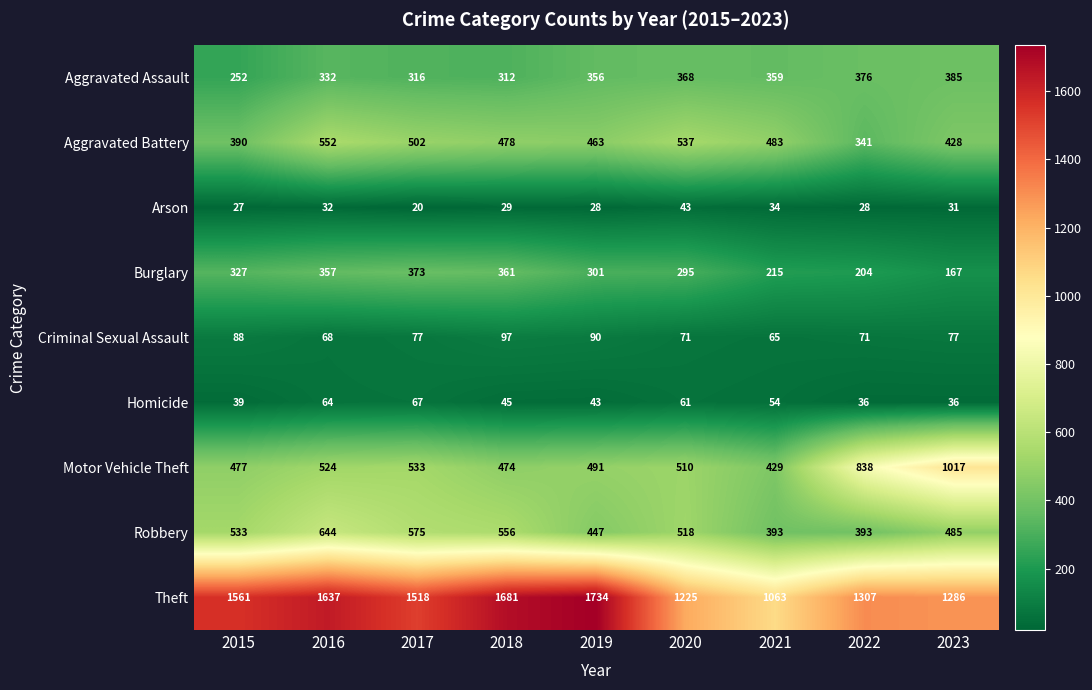

At which category is the sum across all series the highest?

2016